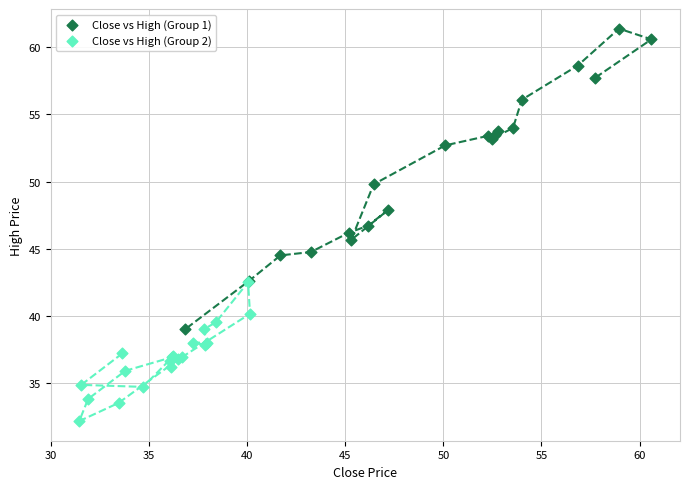

Which series reaches the minimum Y coordinate?

Close vs High (Group 2)